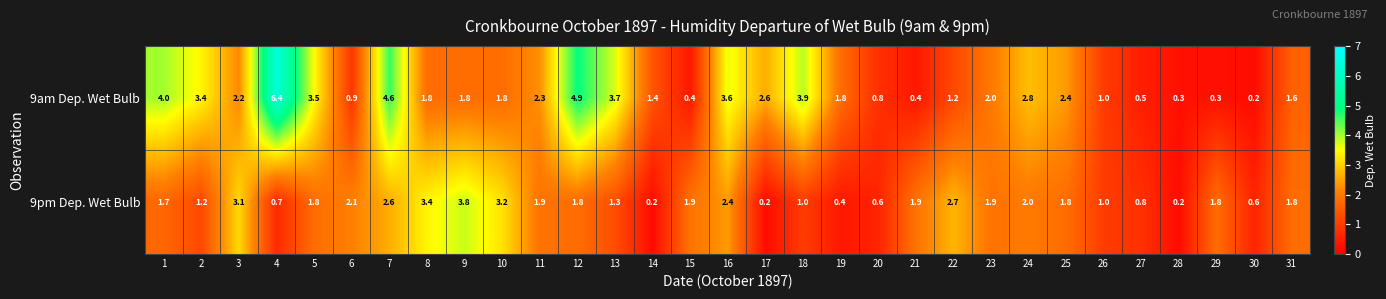

What is the sum of the 9am Dep. Wet Bulb values at 2 and 4?

9.8